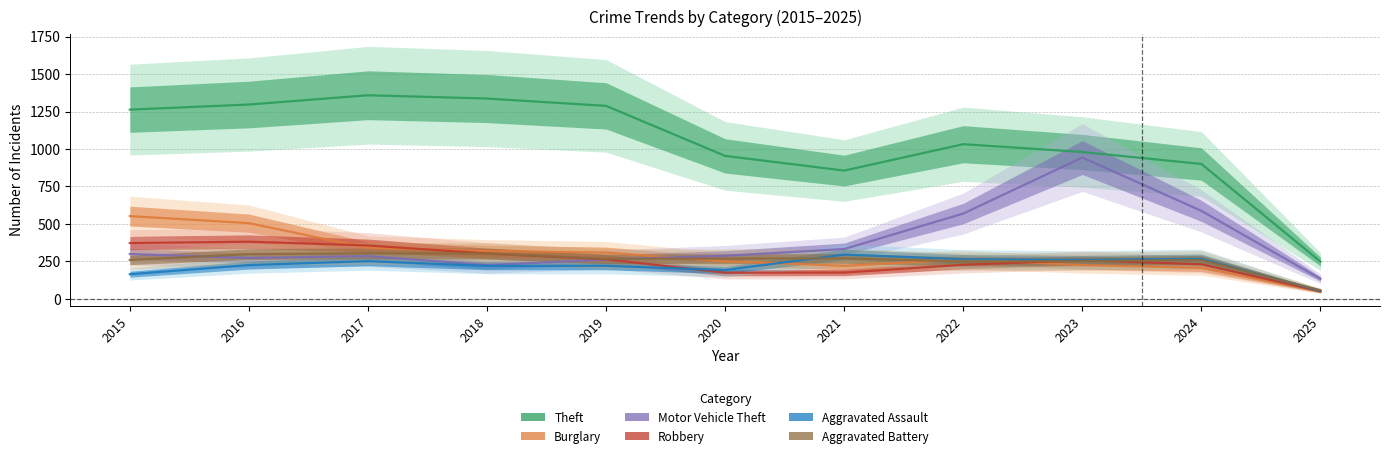

The Motor Vehicle Theft series shows 99 at 2018. True or false?

False